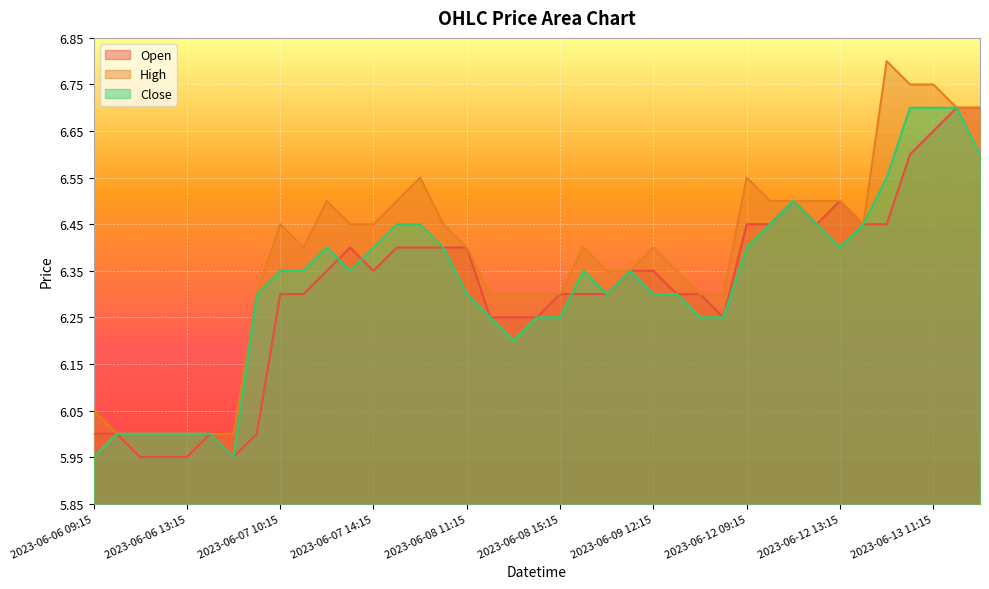

The Open series shows 6.4 at 2023-06-12 14:15. True or false?

True